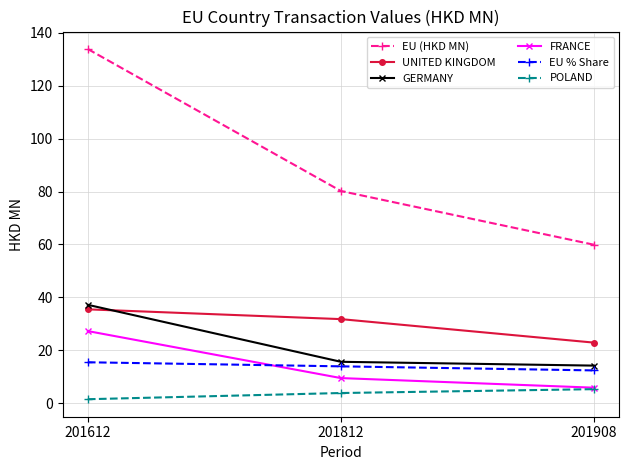

True or false: UNITED KINGDOM has a value of 22.9 at 201908.

True